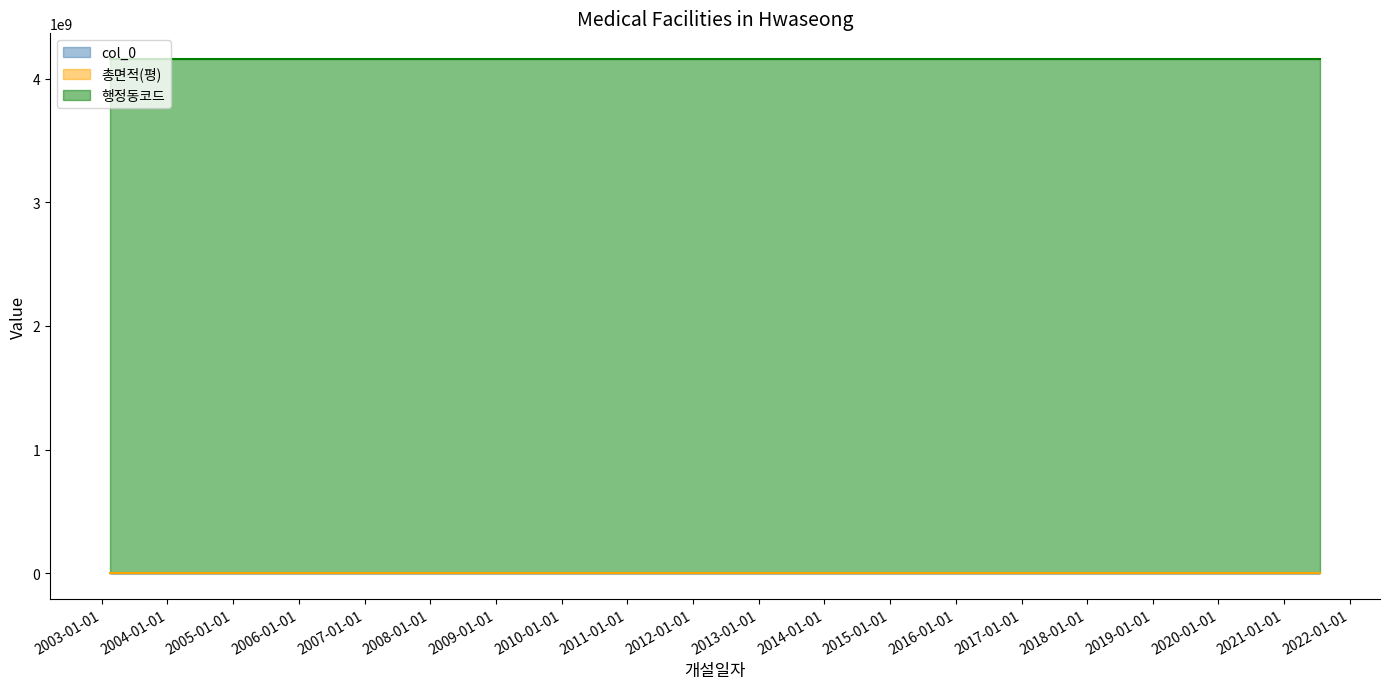

True or false: col_0 has a value of 53849.0 at 2021-07-16.

True